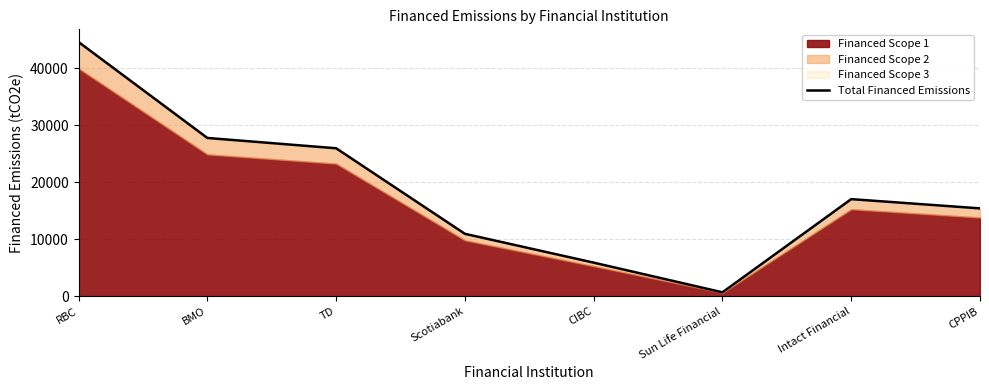

How many categories are shown in the chart?

8